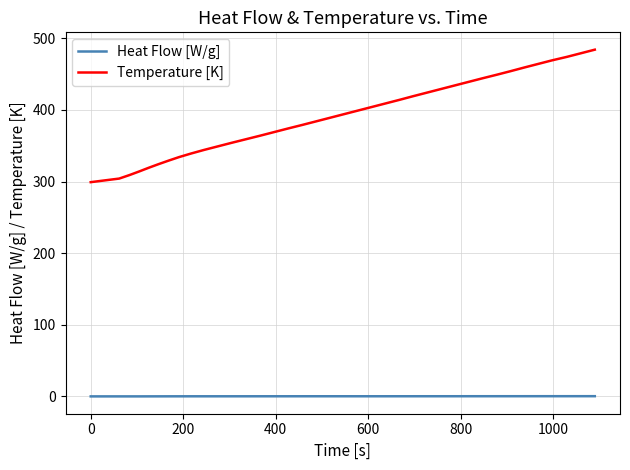

What is the difference between the maximum and minimum values in the Temperature [K] series?

185.0